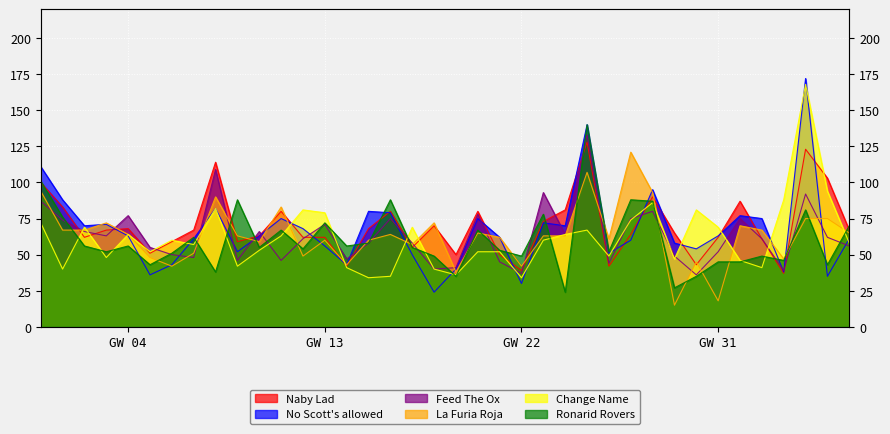

Which series changed the most between 14 and 30?

La Furia Roja